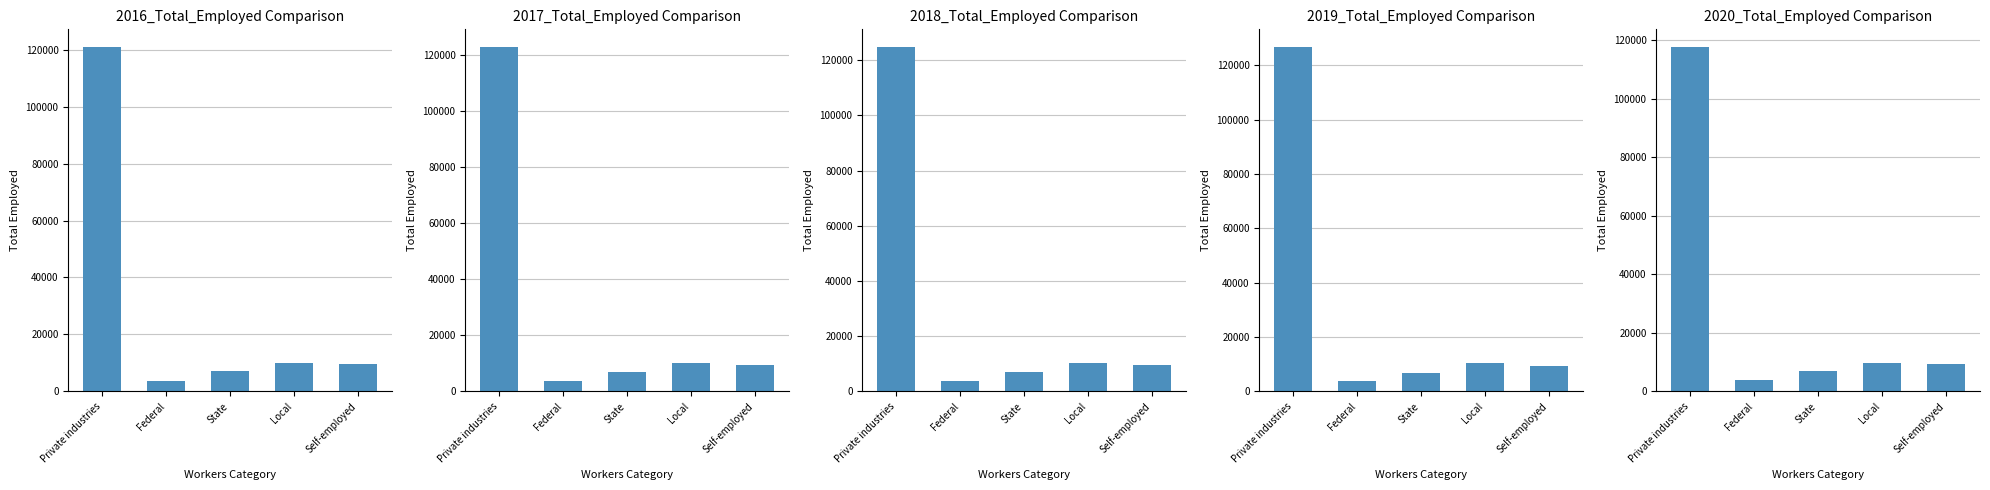

At which category is the sum across all series the highest?

Private industries